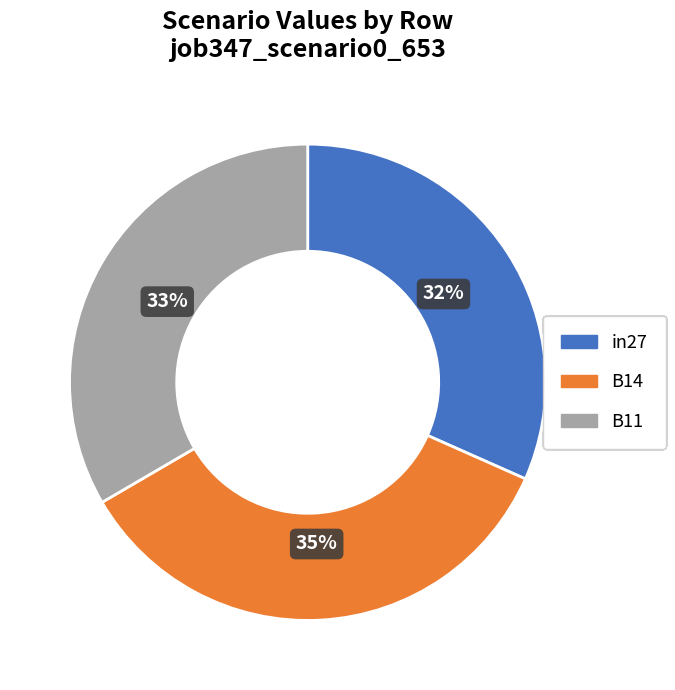

Is there any slice that represents more than half of the pie?

No